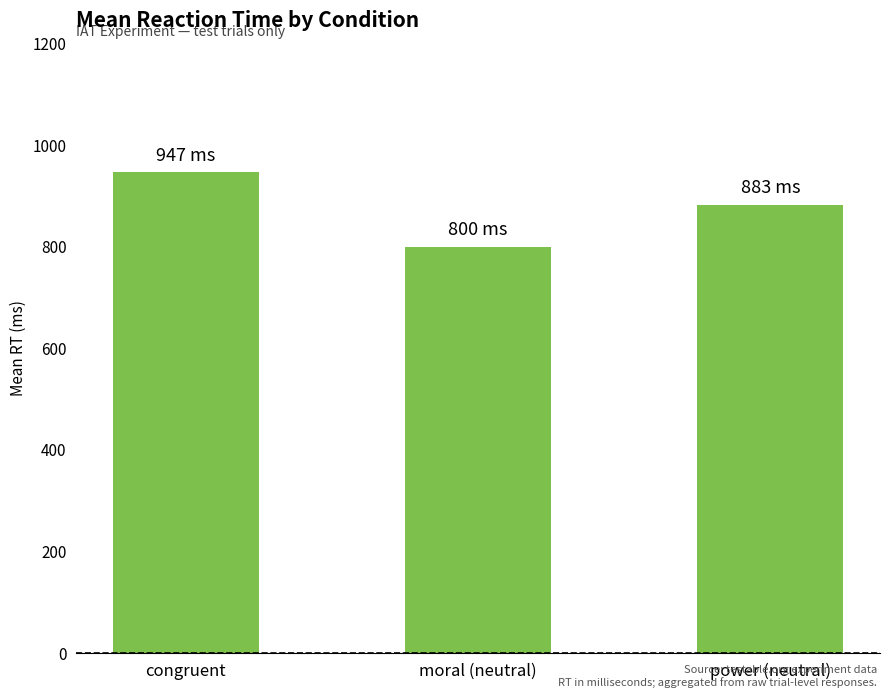

Reading left to right, what are all the values shown in this chart?

congruent=946.6	moral (neutral)=799.6	power (neutral)=883.0